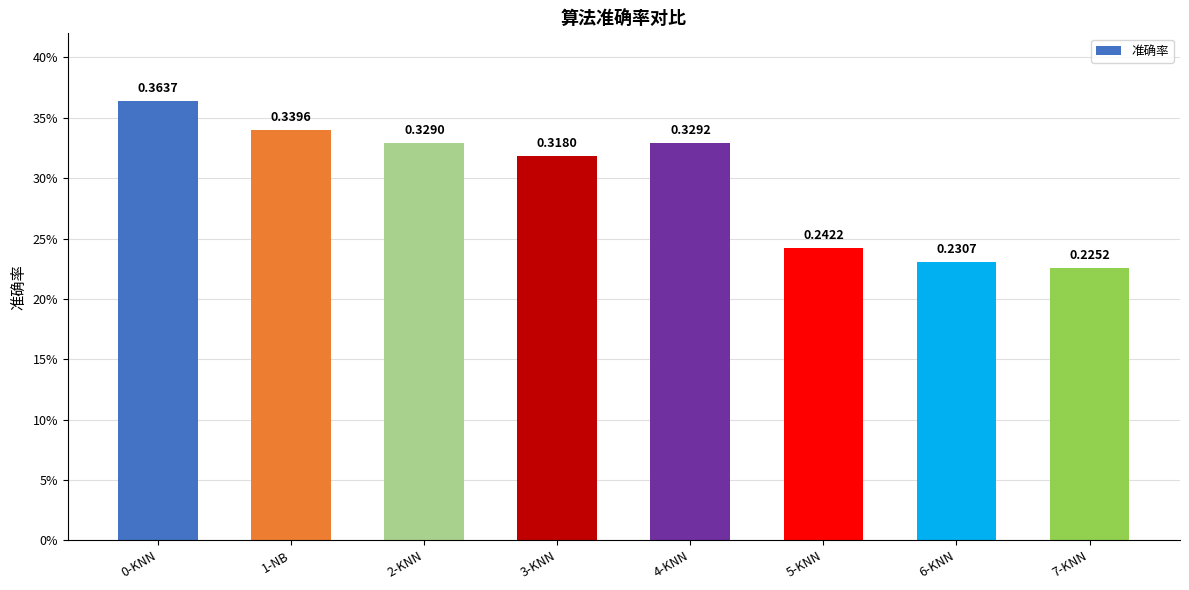

Are the bars horizontal?

No